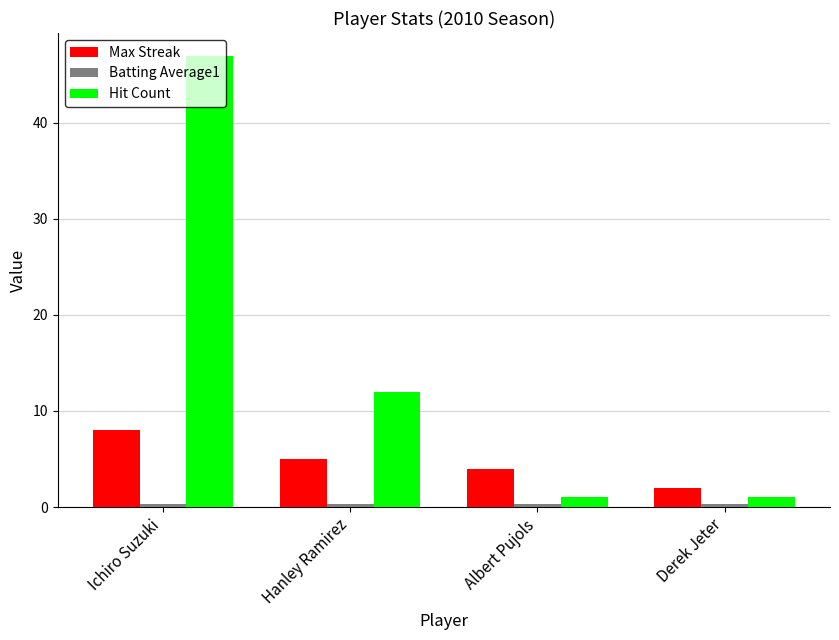

What is the difference between the second highest and minimum values in the Hit Count series?

11.0